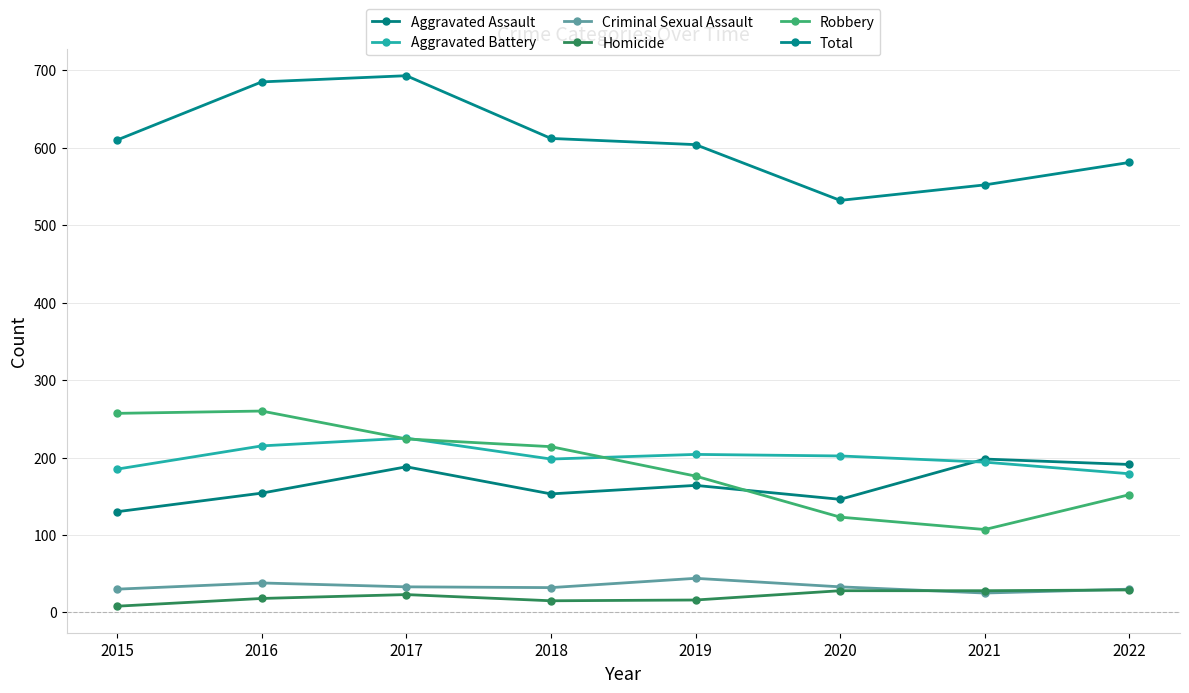

True or false: Total and Robbery intersect in this chart.

False